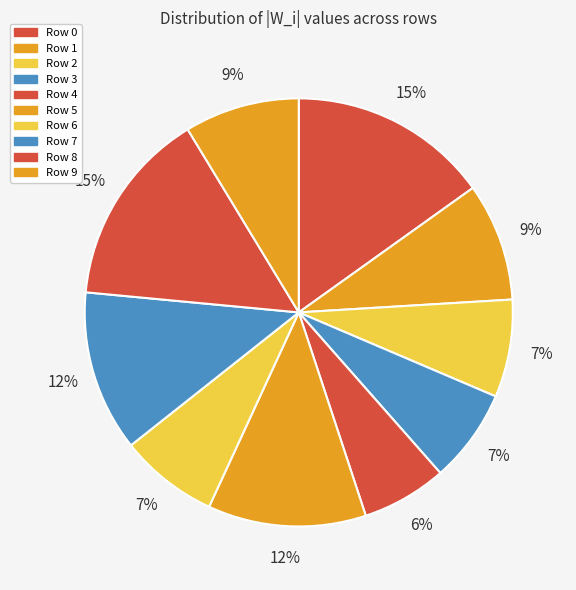

True or false: Row 5 accounts for 25% of the total.

False